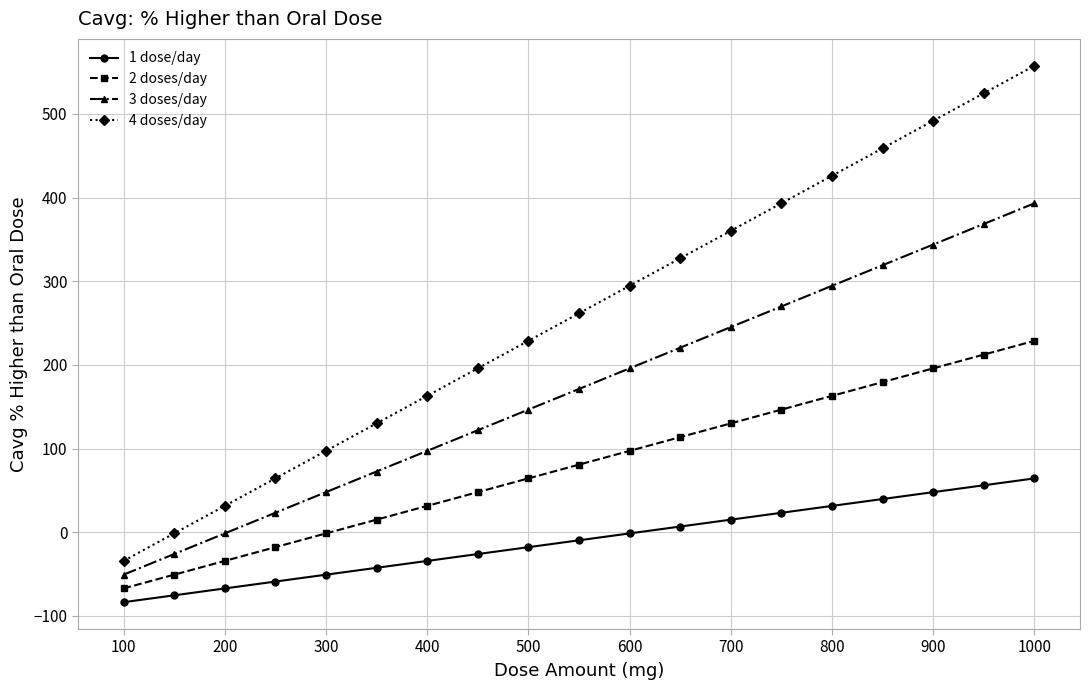

True or false: 1 dose/day and 3 doses/day cross at least once.

False